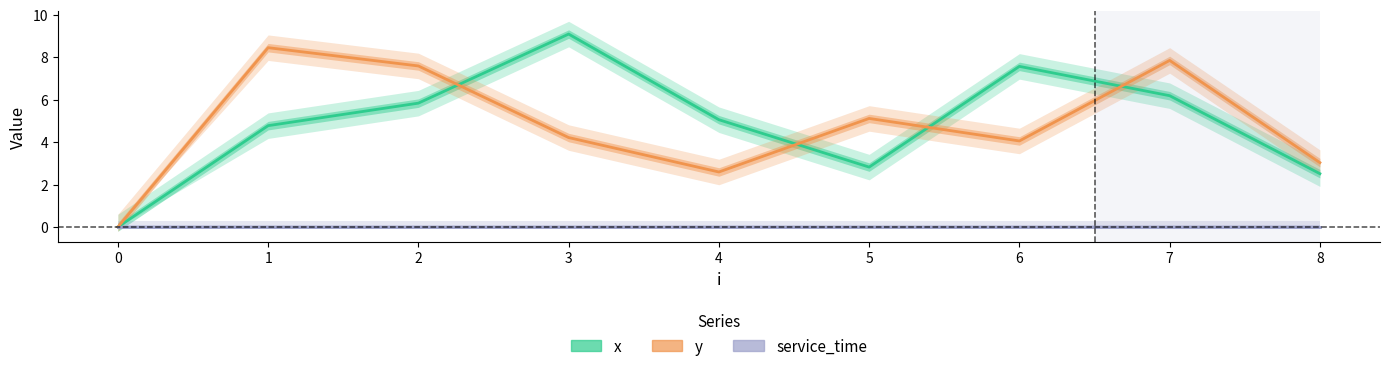

Reading right to left, what are all the values shown in this chart?

x: 8=2.5	7=6.2	6=7.6	5=2.8	4=5.0	3=9.1	2=5.8	1=4.8	0=0.0
y: 8=3.0	7=7.8	6=4.0	5=5.1	4=2.6	3=4.2	2=7.6	1=8.4	0=0.0
service_time: 8=0.0	7=0.0	6=0.0	5=0.0	4=0.0	3=0.0	2=0.0	1=0.0	0=0.0